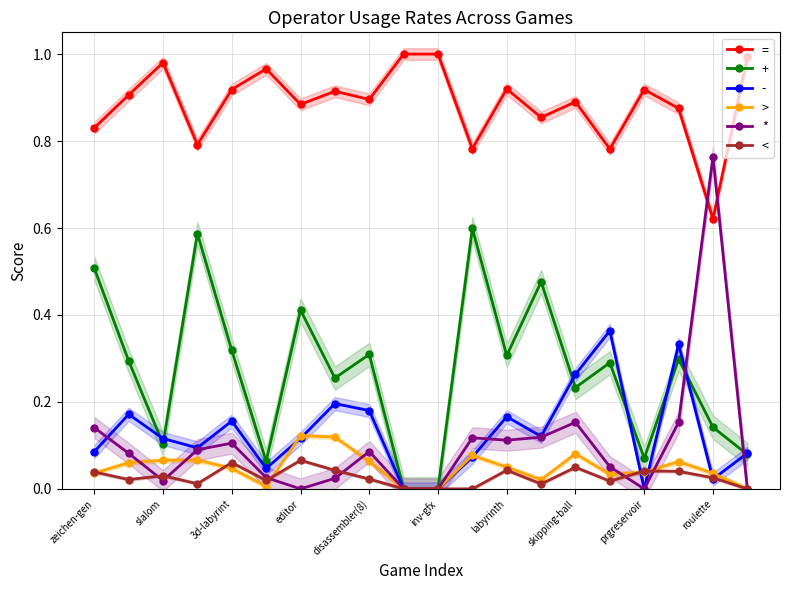

True or false: > and = intersect in this chart.

False